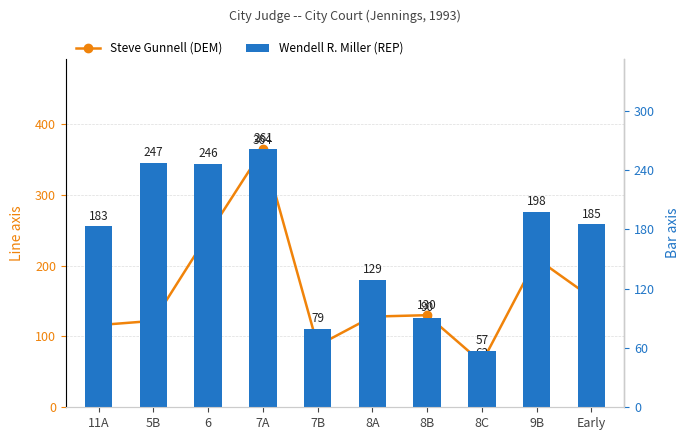

Which series changed the most between 8A and 8B?

Wendell R. Miller (REP)